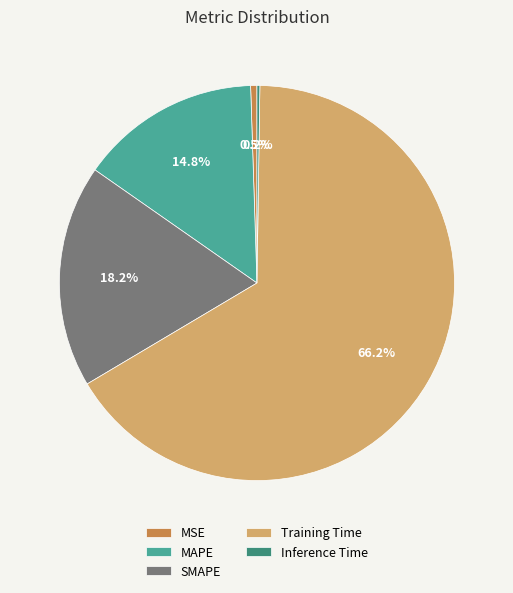

To the nearest percent, what is the average slice percentage?

20%